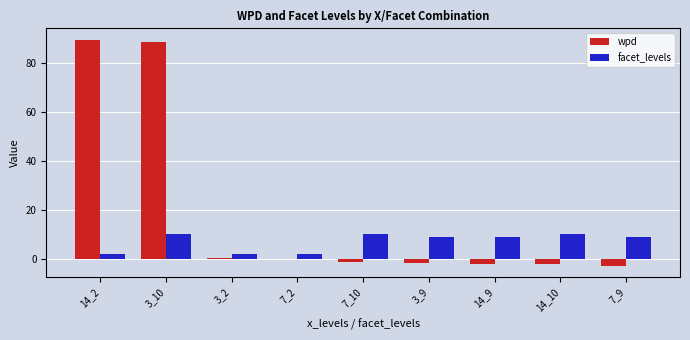

The facet_levels series shows 6.4 at 7_10. True or false?

False